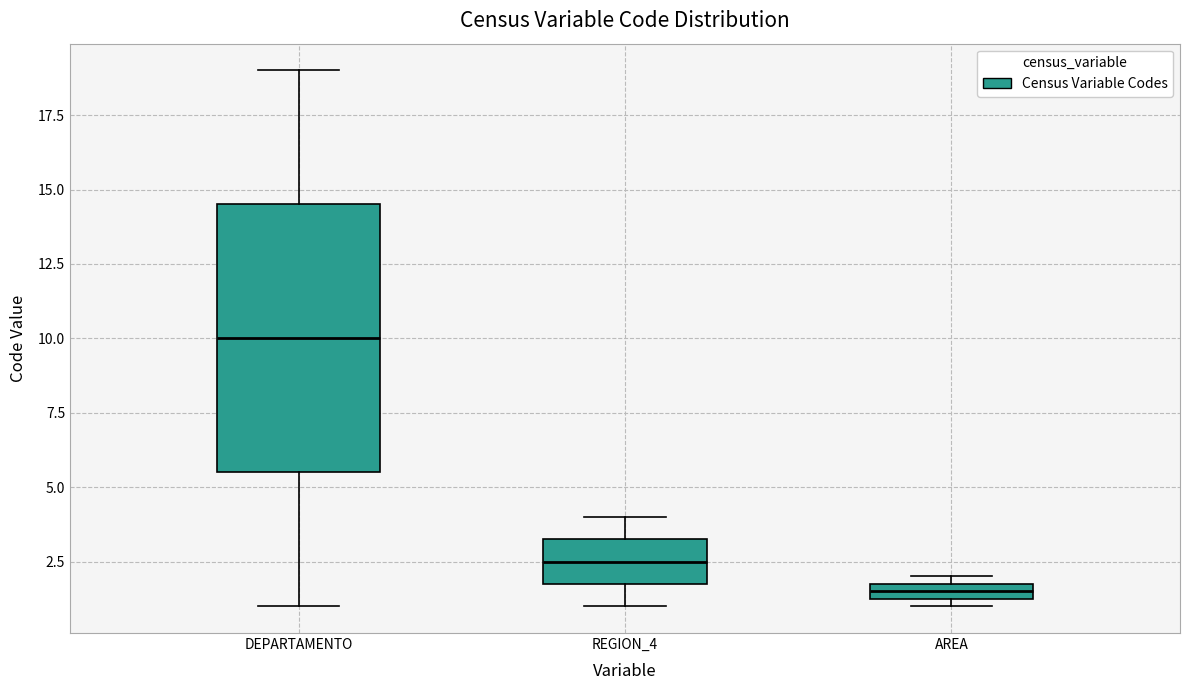

Which box is the tallest, from its lower edge to its upper edge?

DEPARTAMENTO